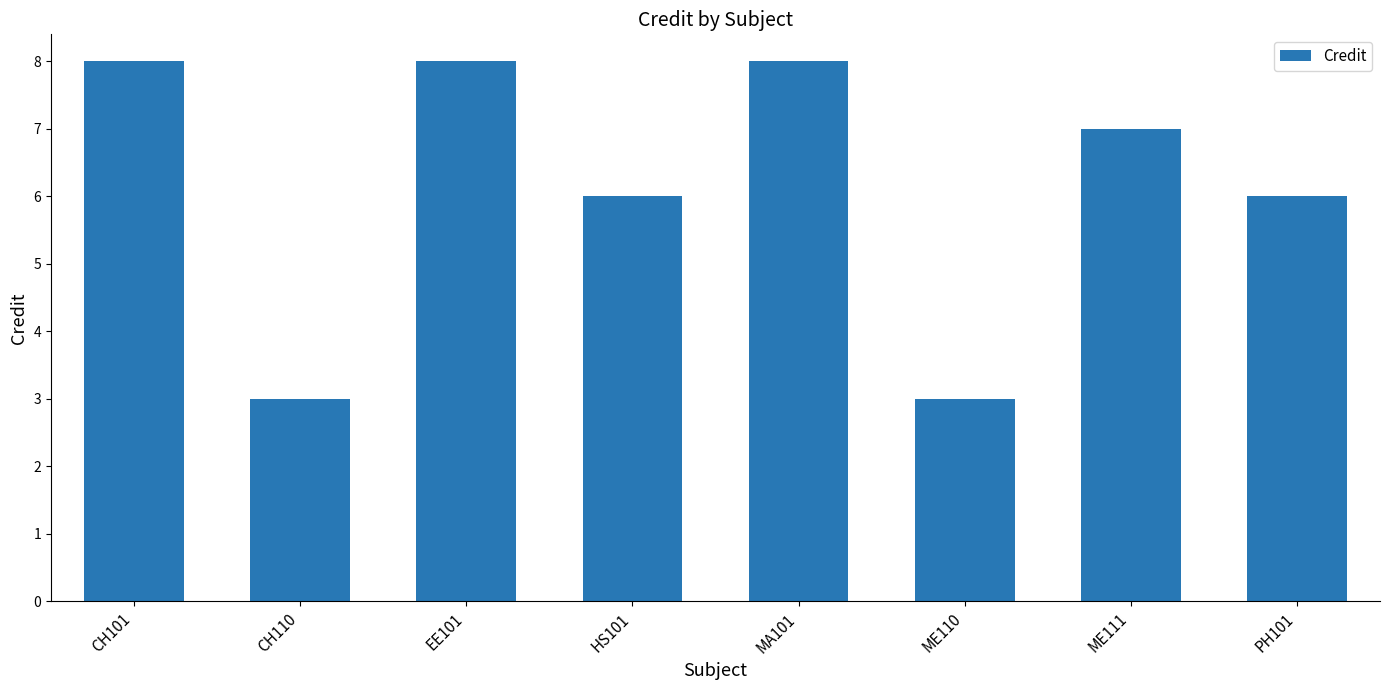

What is the minimum value shown in the chart?

3